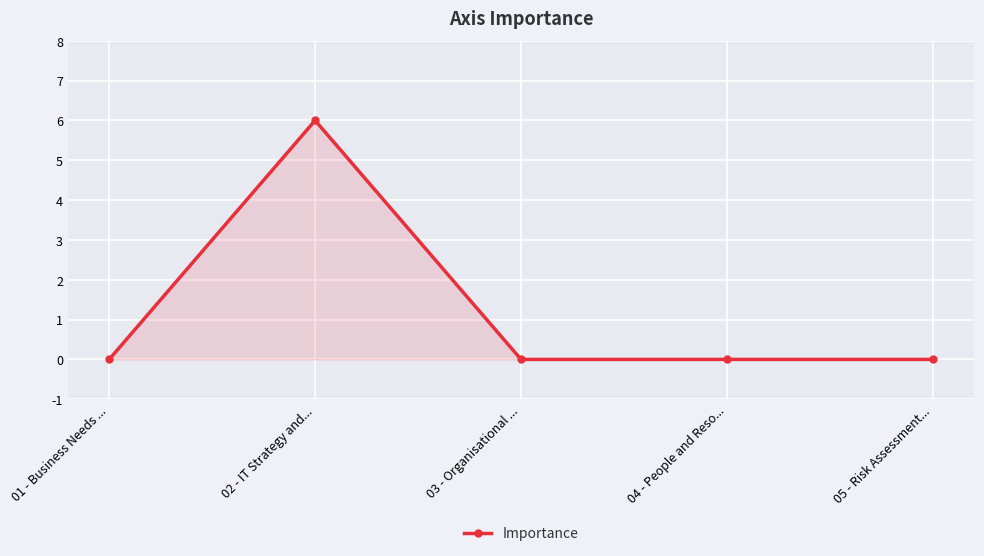

At which category does the data reach its first local peak?

02 - IT Strategy and...